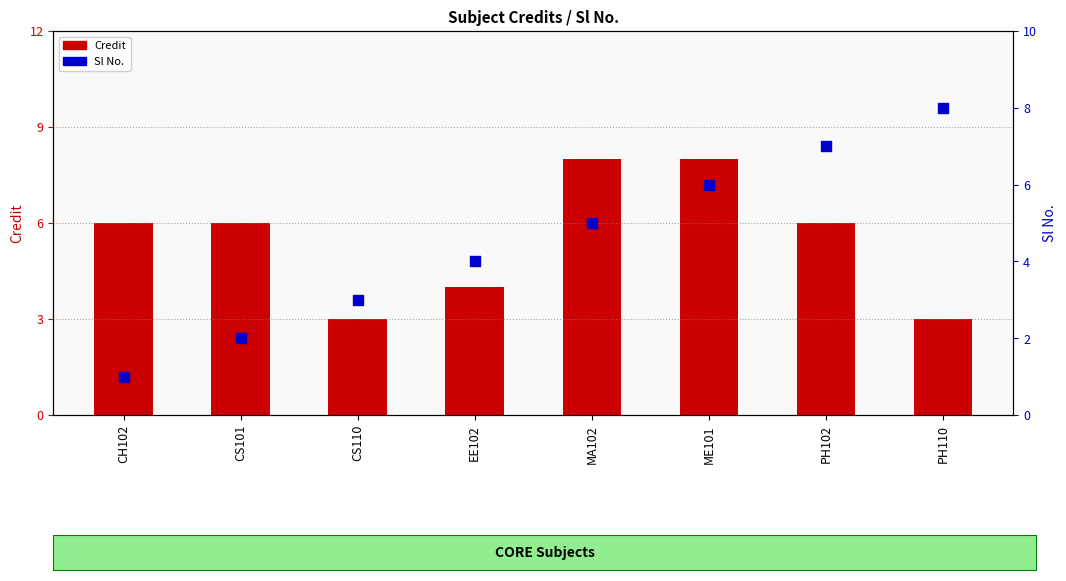

Which series has the largest total across all categories?

Credit